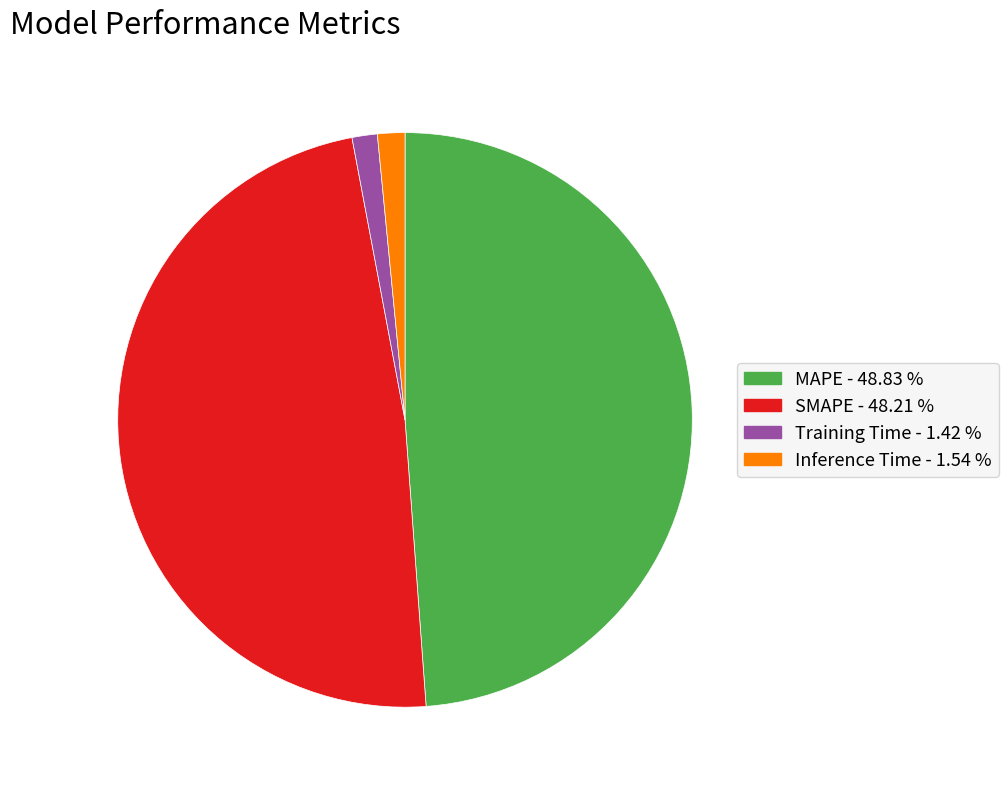

Is it true that SMAPE is 48% of the pie?

True